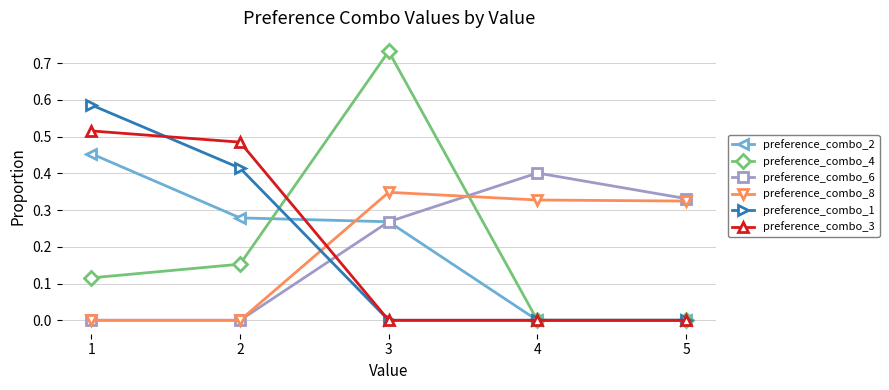

Which series changed the most between 1 and 5?

preference_combo_1